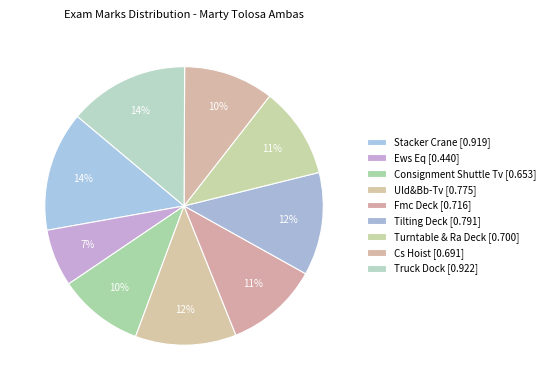

Count the number of slices in the pie.

9